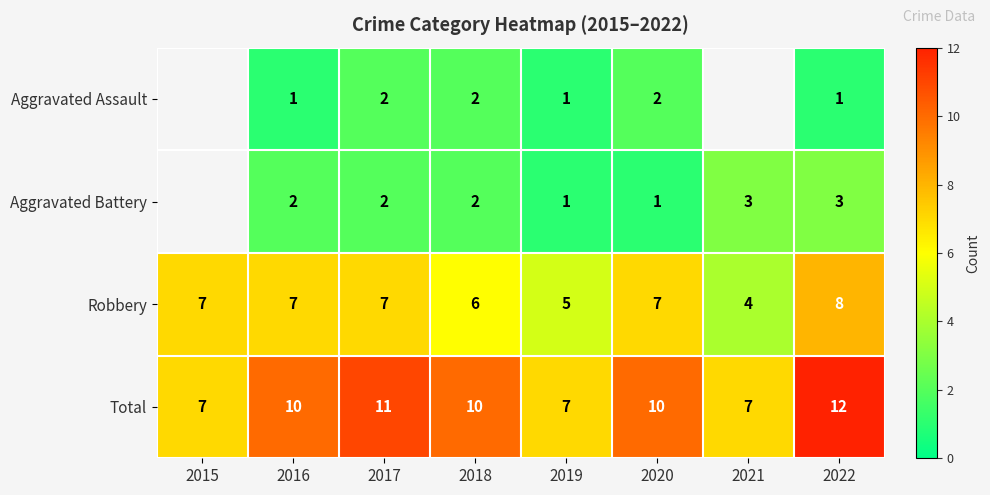

The Aggravated Assault series shows 0 at 2016. True or false?

False